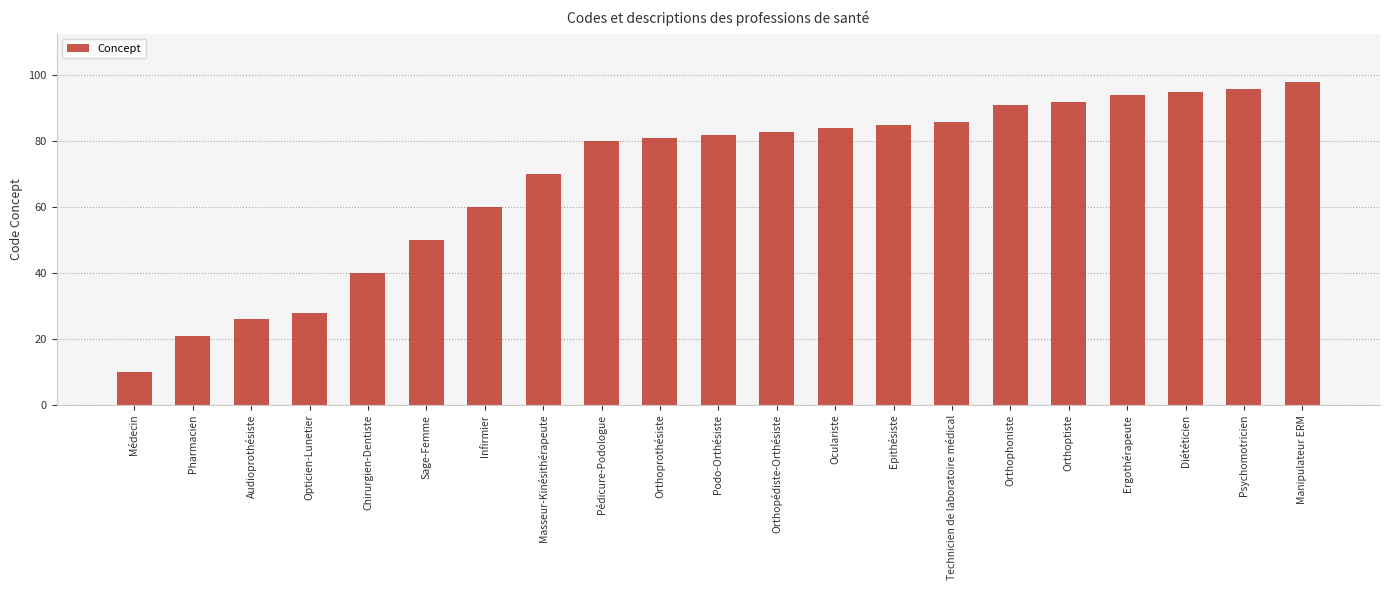

What value does the data have at Masseur-Kinésithérapeute?

70